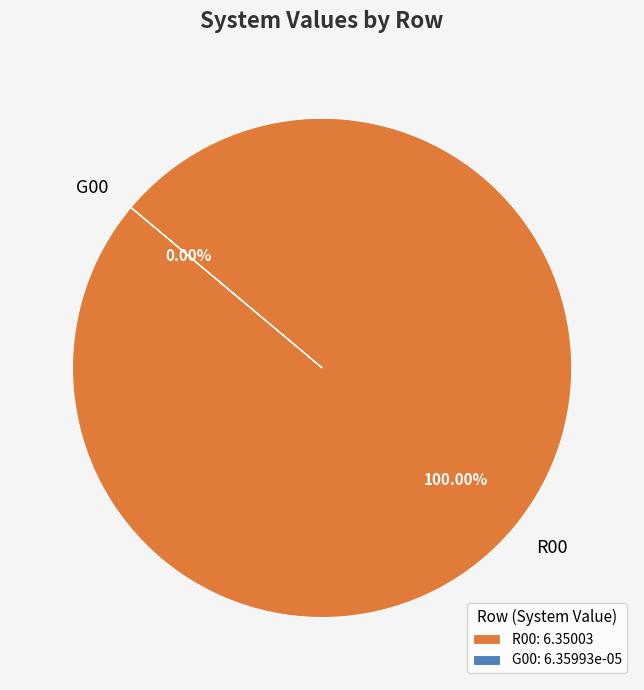

What is the majority slice?

R00